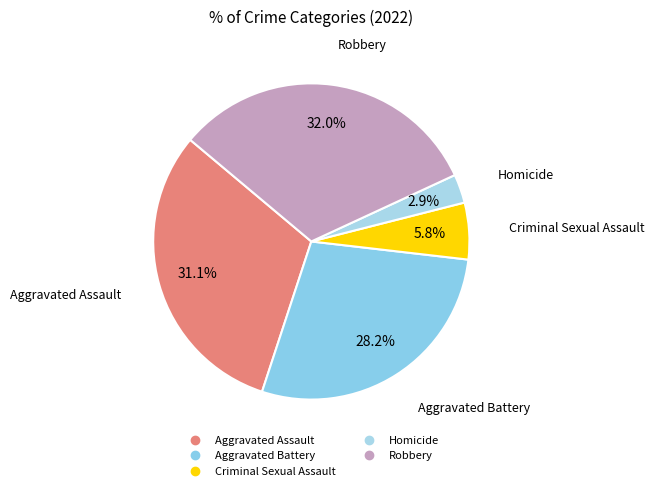

To the nearest percent, what percentage of the pie is Criminal Sexual Assault?

6%